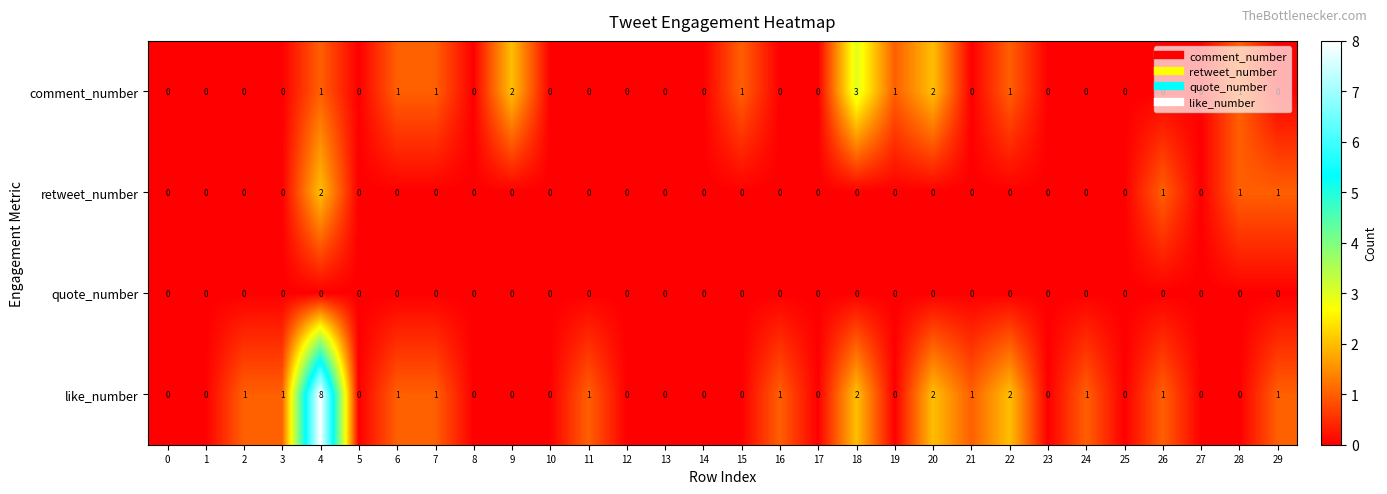

Count the retweet_number values in the range 0 to 1.

29